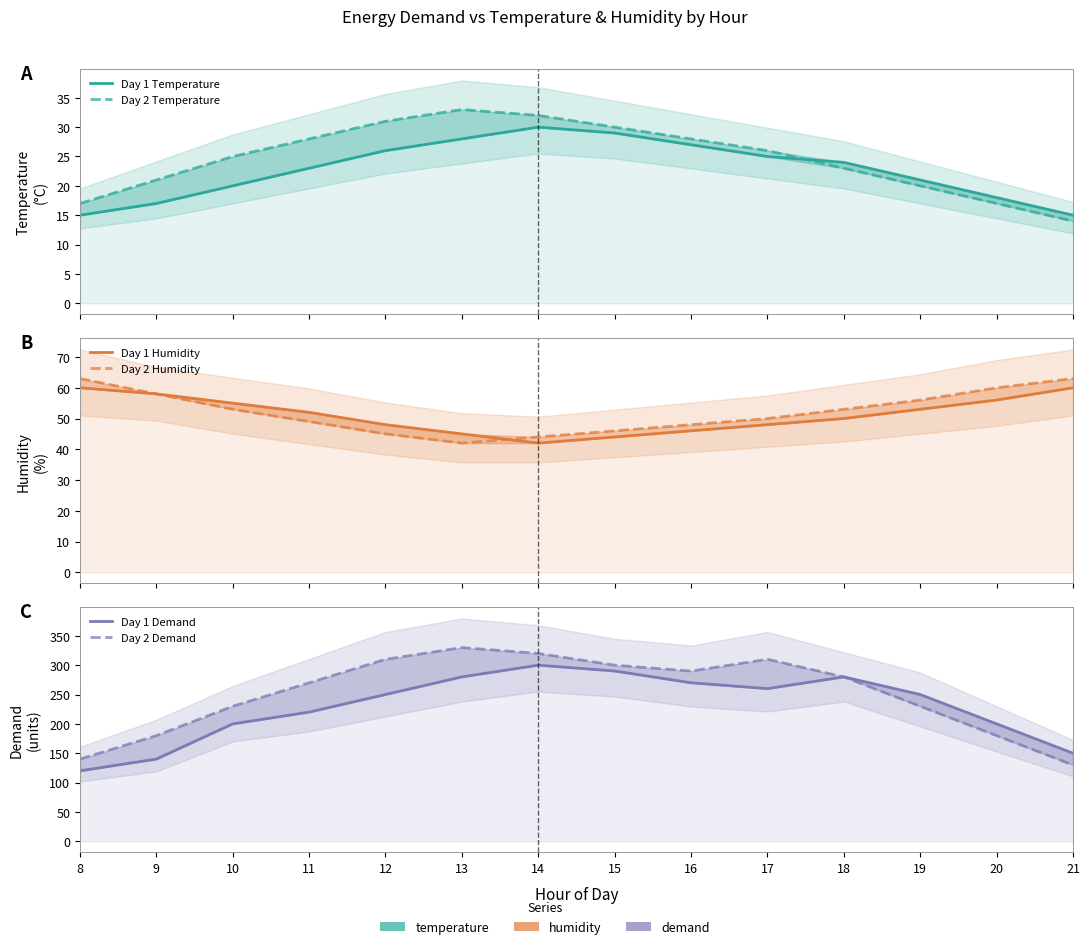

Reading right to left, extract all data points from this chart.

Day 1 Temperature: 15	18	21	24	25	27	29	30	28	26	23	20	17	15
Day 2 Temperature: 14	17	20	23	26	28	30	32	33	31	28	25	21	17
Day 1 Humidity: 60	56	53	50	48	46	44	42	45	48	52	55	58	60
Day 2 Humidity: 63	60	56	53	50	48	46	44	42	45	49	53	58	63
Day 1 Demand: 150	200	250	280	260	270	290	300	280	250	220	200	140	120
Day 2 Demand: 130	180	230	280	310	290	300	320	330	310	270	230	180	140